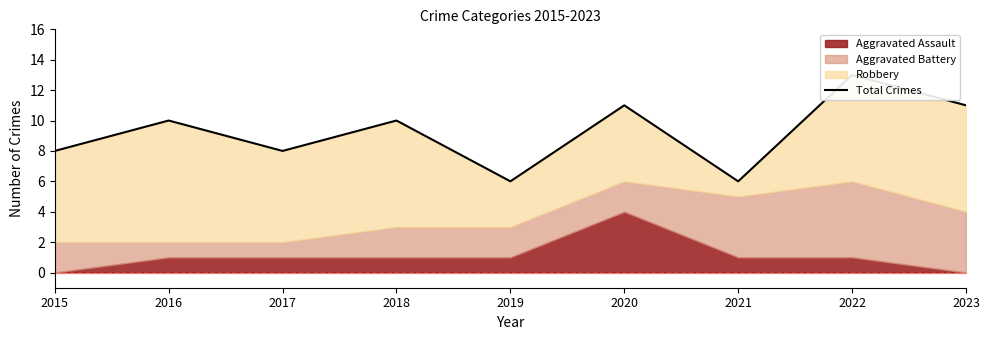

Reading left to right, what are all the values shown in this chart?

2015=8	2016=10	2017=8	2018=10	2019=6	2020=11	2021=6	2022=13	2023=11